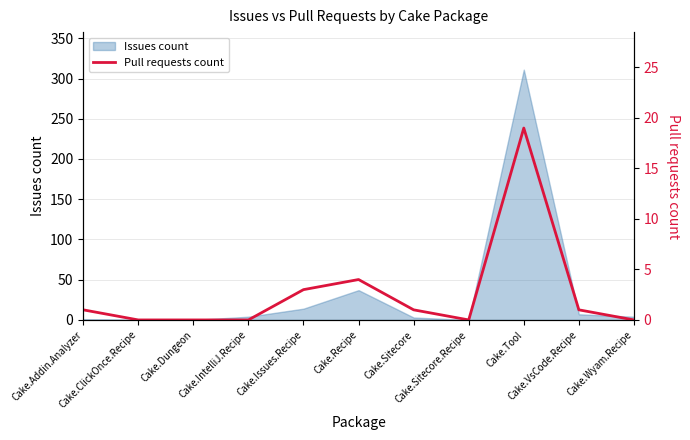

At which category does the chart reach its minimum across all series?

Cake.ClickOnce.Recipe